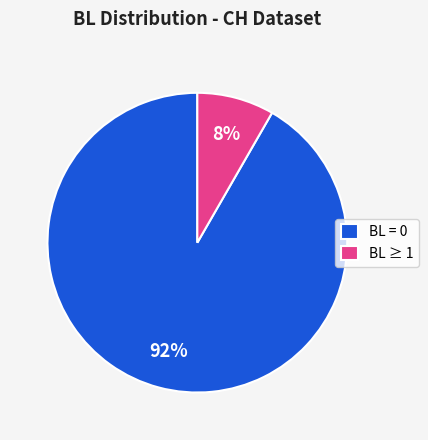

Does any single category account for the majority?

Yes